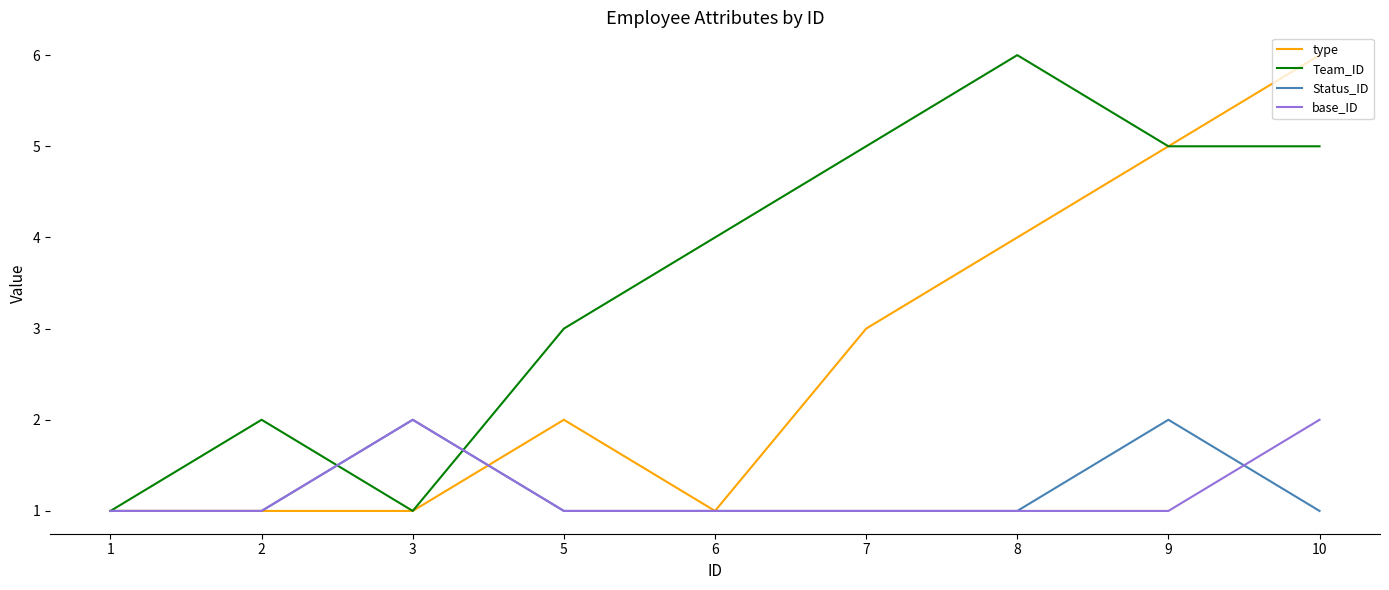

Which category has the highest value in the type series?

10